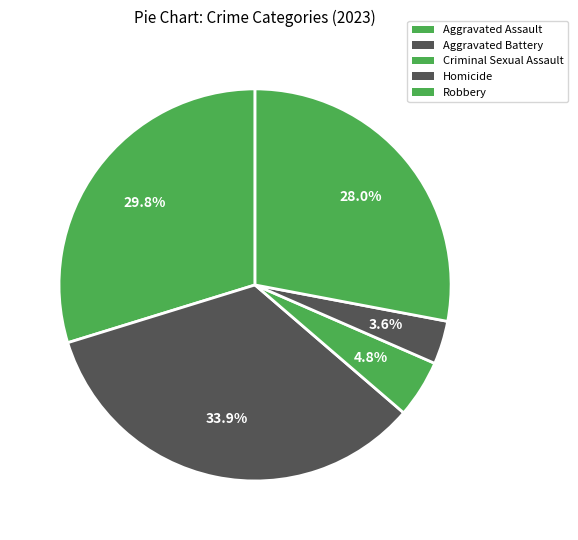

Which category has the biggest portion of the pie?

Aggravated Battery